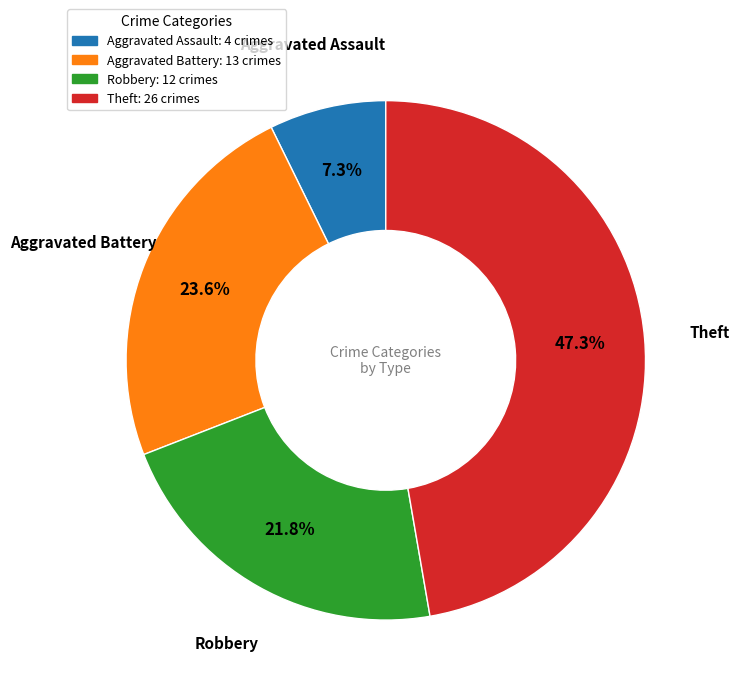

How many segments does this pie chart have?

4